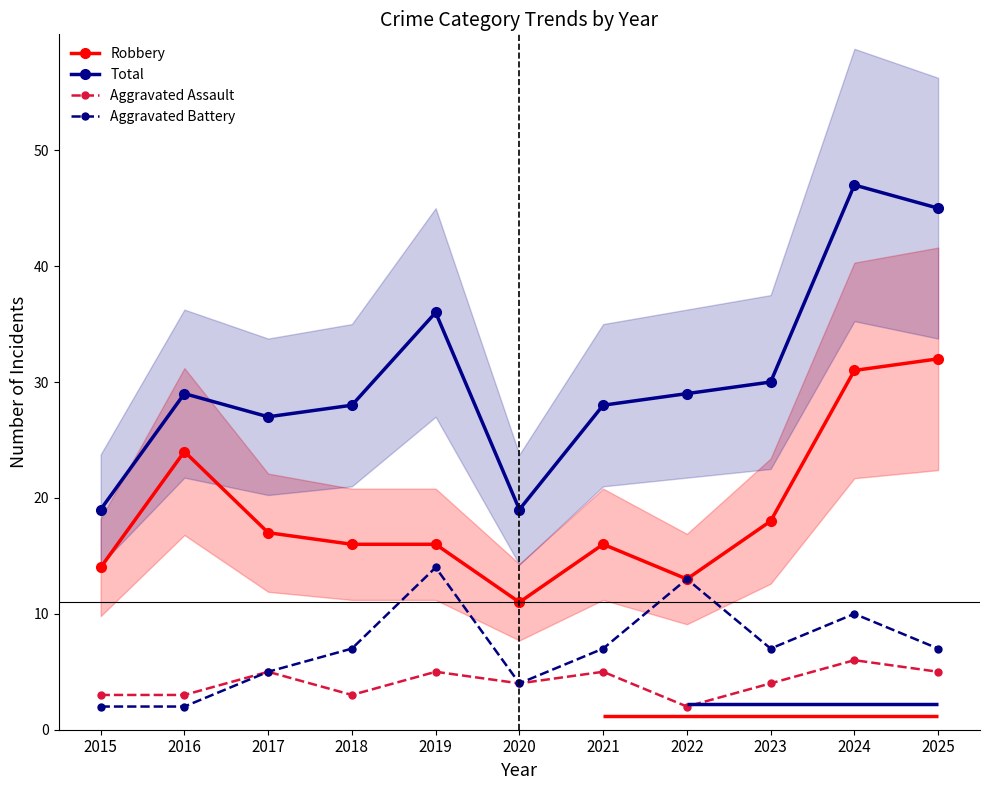

How many interior local valleys does the Aggravated Battery series have?

2